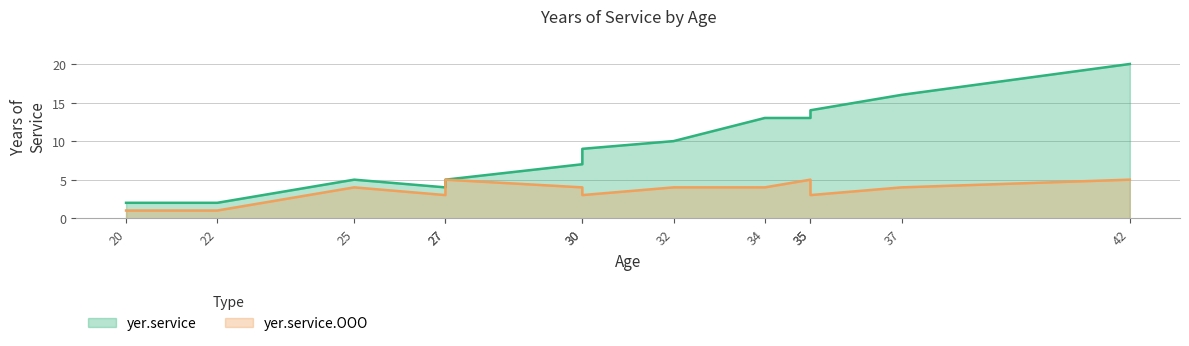

What is the maximum value shown in the chart?

20